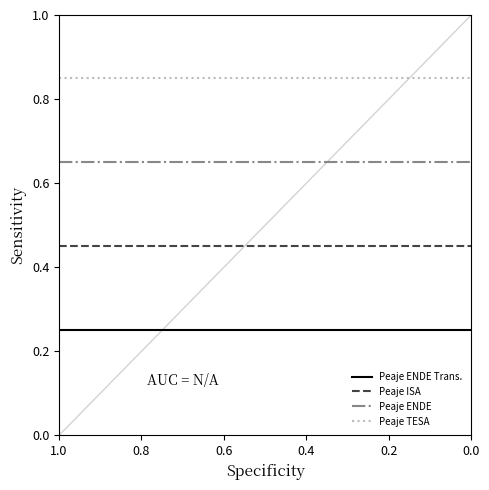

Rank the series by their average value, from highest to lowest.

Peaje TESA, Peaje ENDE, Peaje ISA, Peaje ENDE Trans.